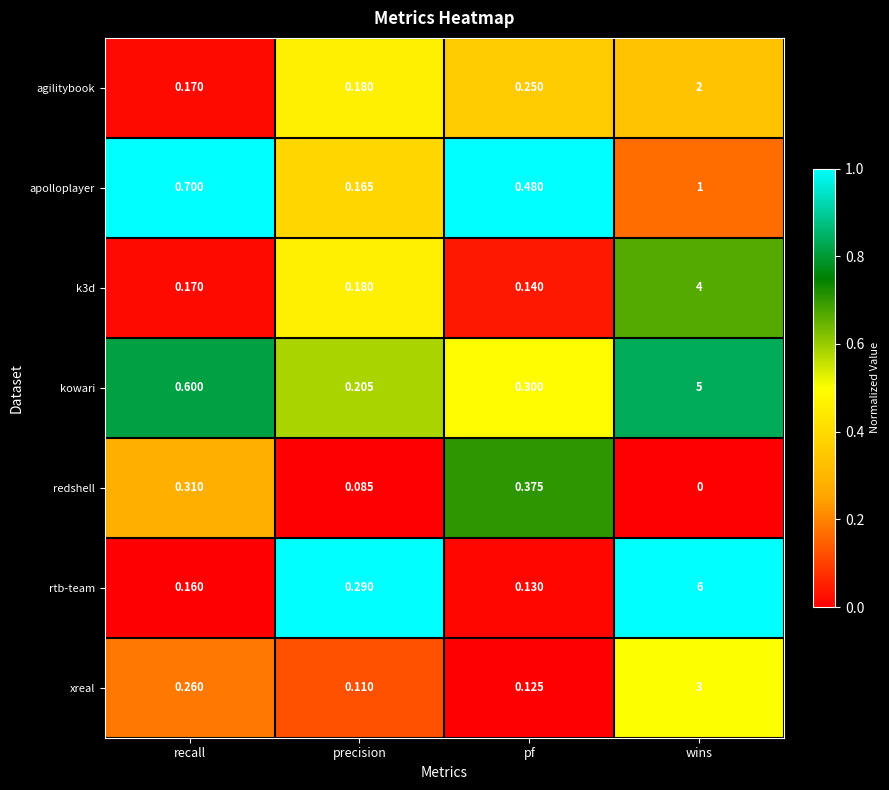

What is the total value across all series at recall?

2.4